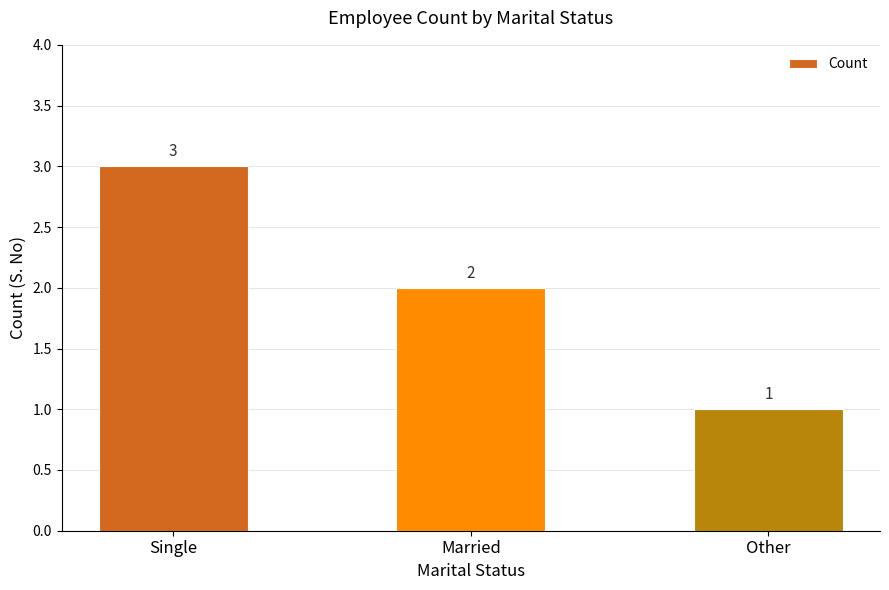

Which category has the lowest value across all series?

Other